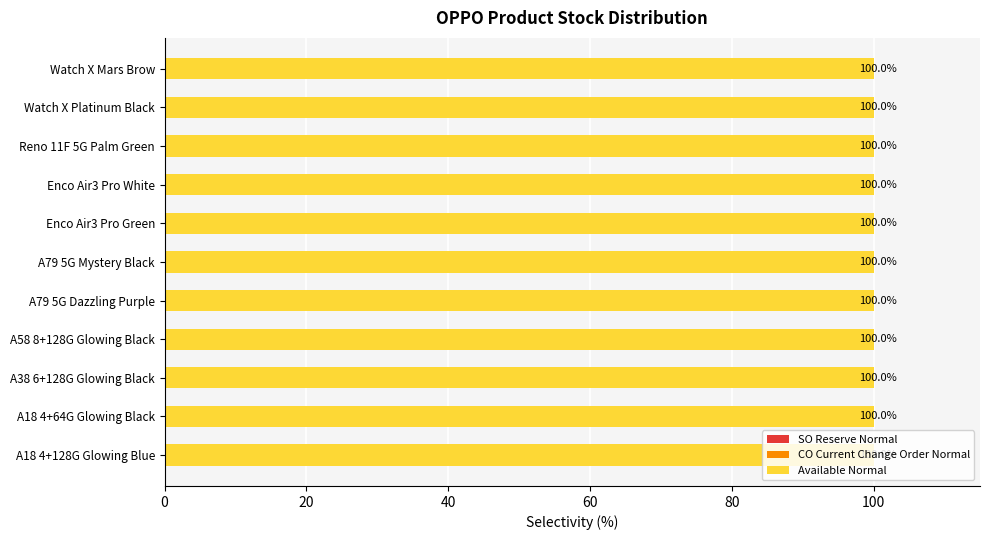

Does the chart contain stacked bars?

No